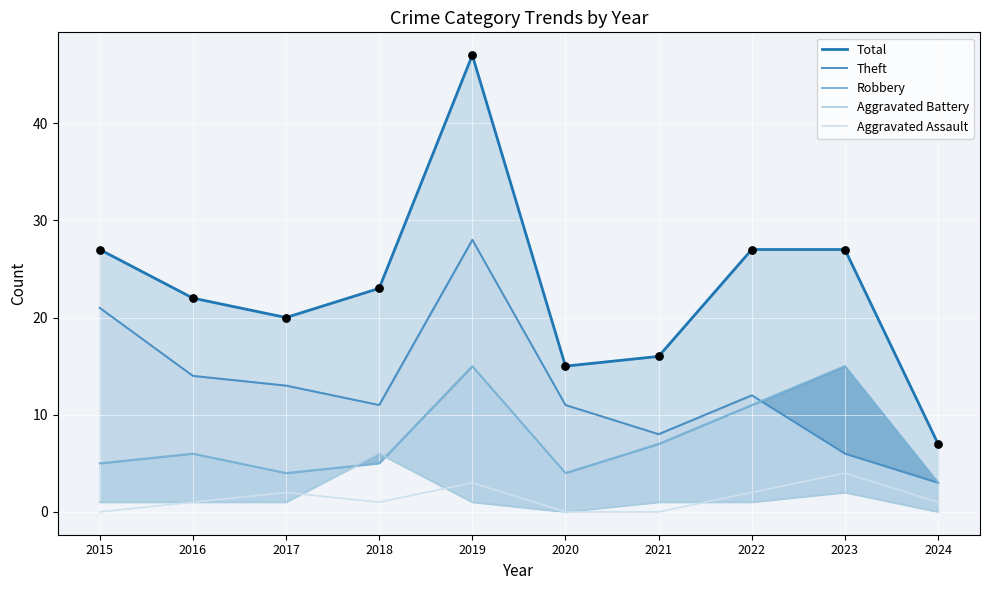

Is the value of Aggravated Assault at 2019 greater than the value of Aggravated Battery at 2023?

Yes